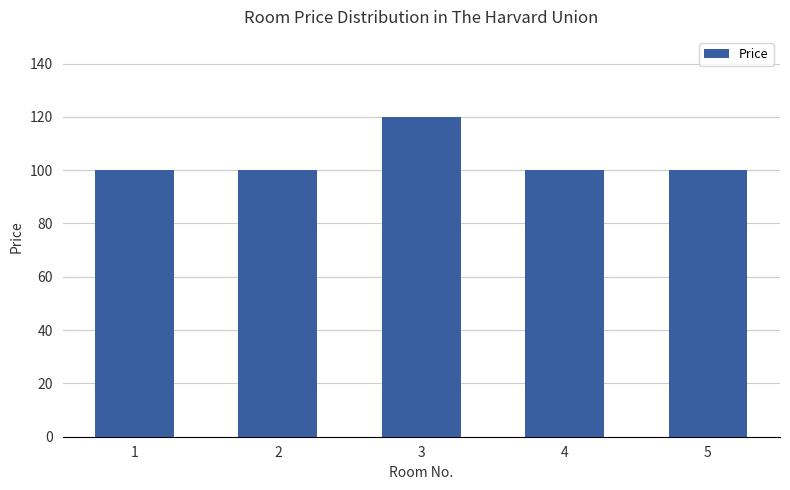

What is the ratio of the value at 3 to the value at 5?

1.2